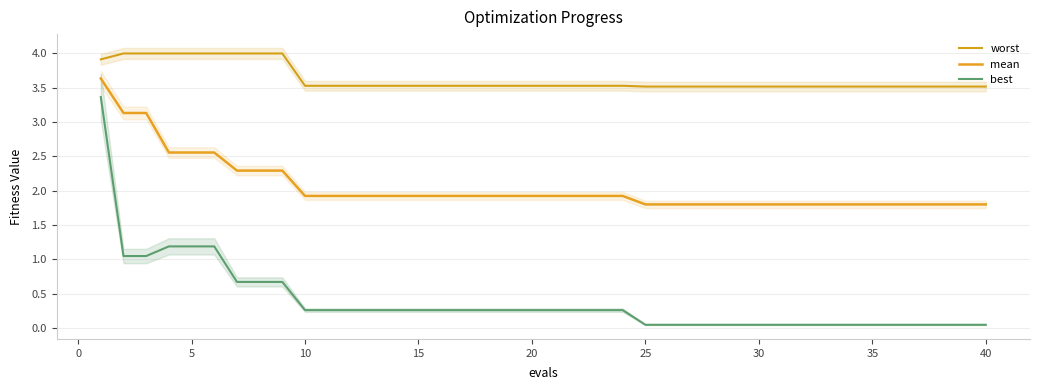

True or false: worst and best intersect in this chart.

False